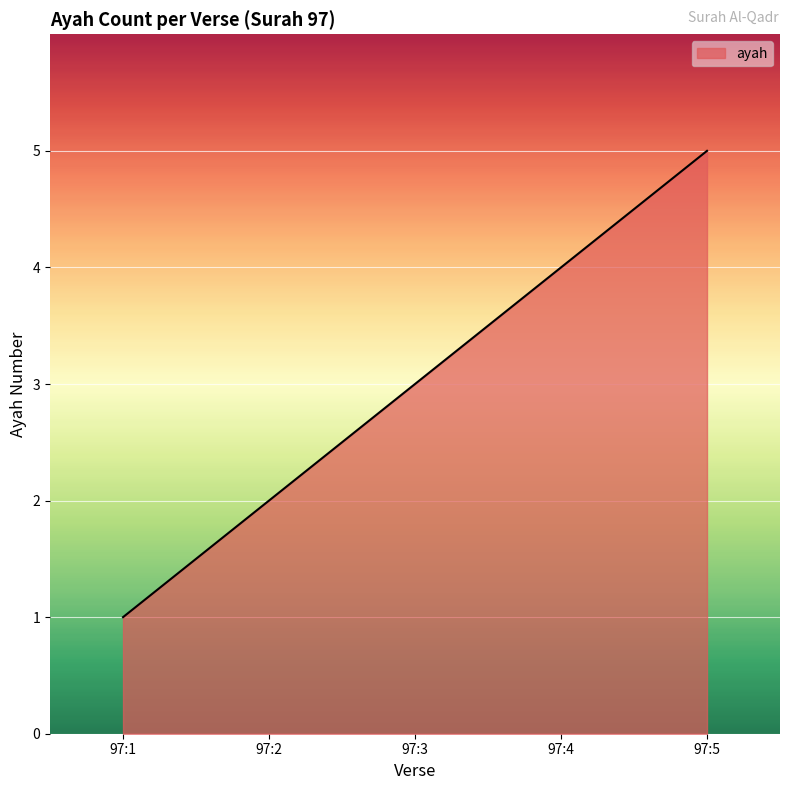

How many series are shown in this chart?

1